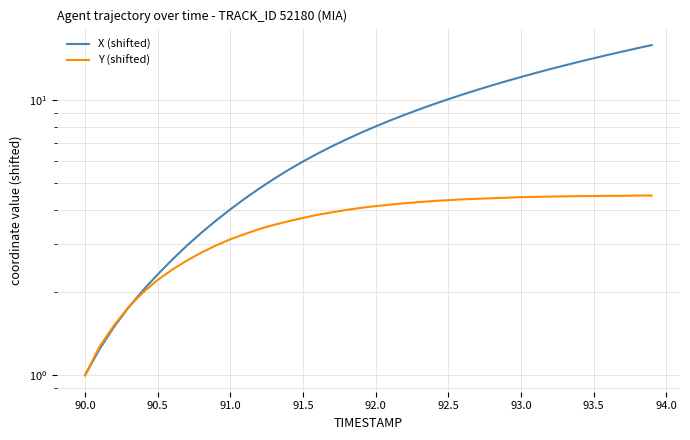

What is the highest value of the X (shifted) series?

15.9